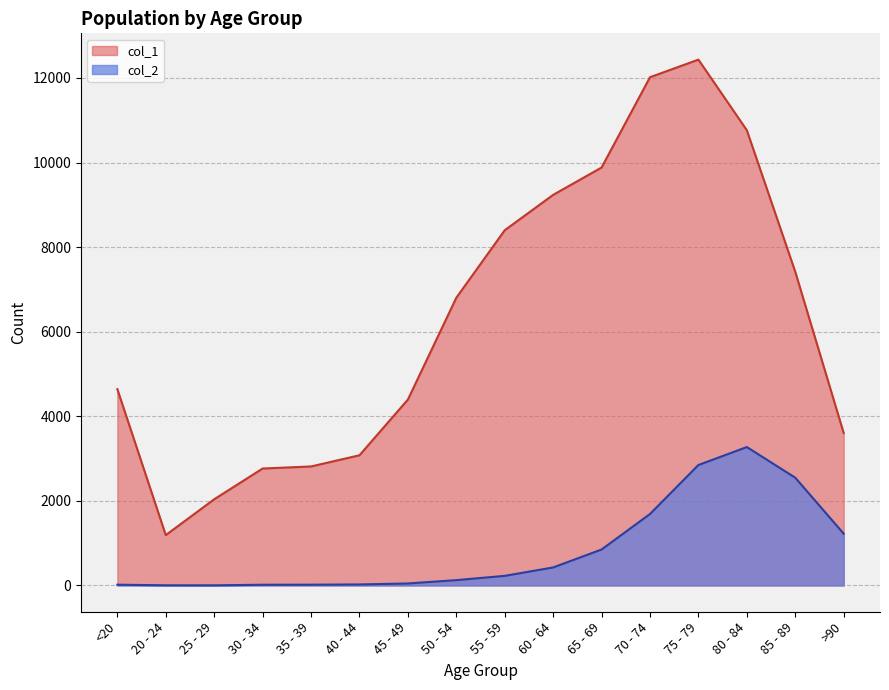

Which category has the highest value across all series?

75 - 79